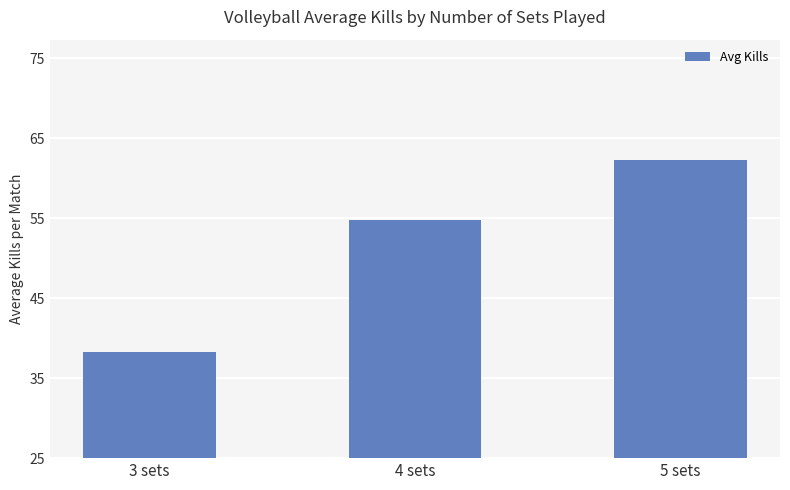

Where does the data first go above 54?

4 sets